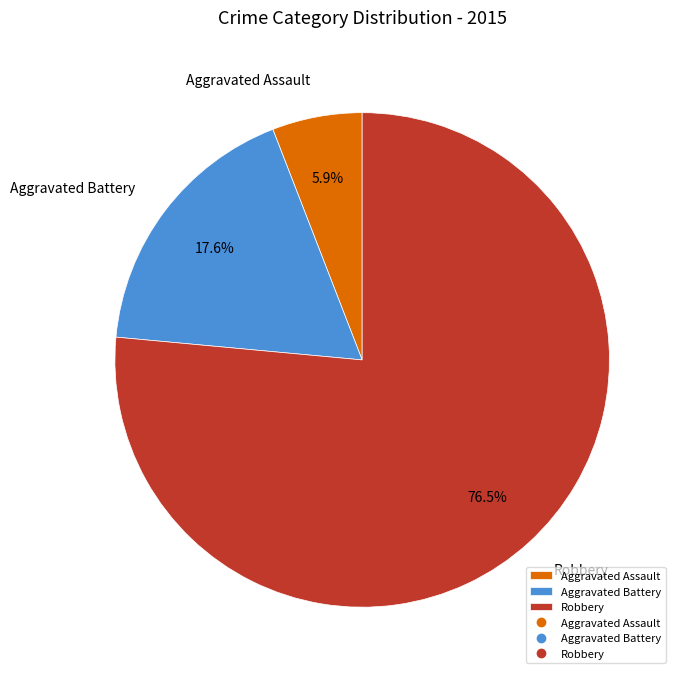

What percentage is the Aggravated Battery slice, to the nearest percent?

18%